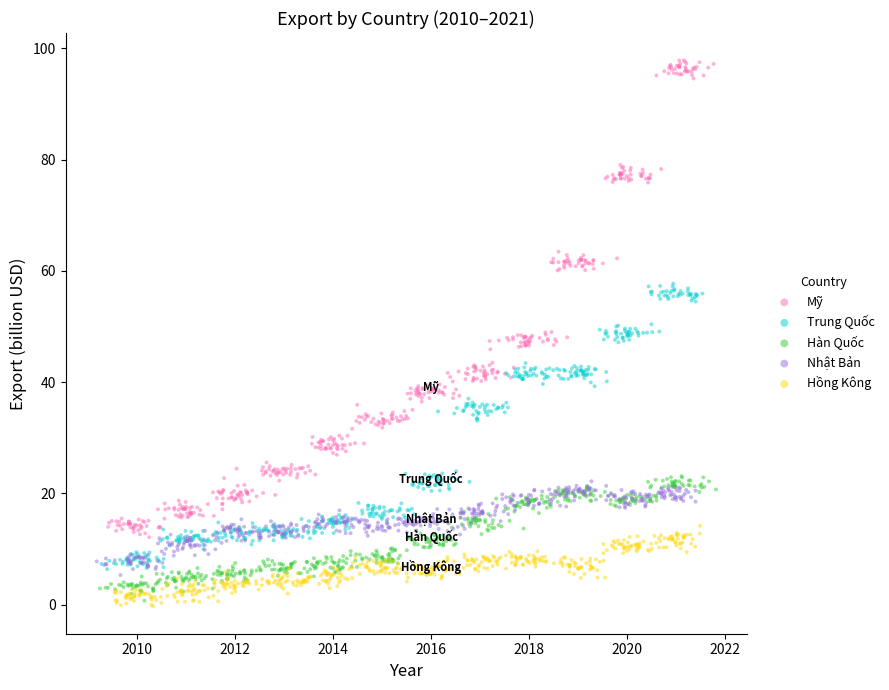

Which series contains the highest Y value?

Mỹ